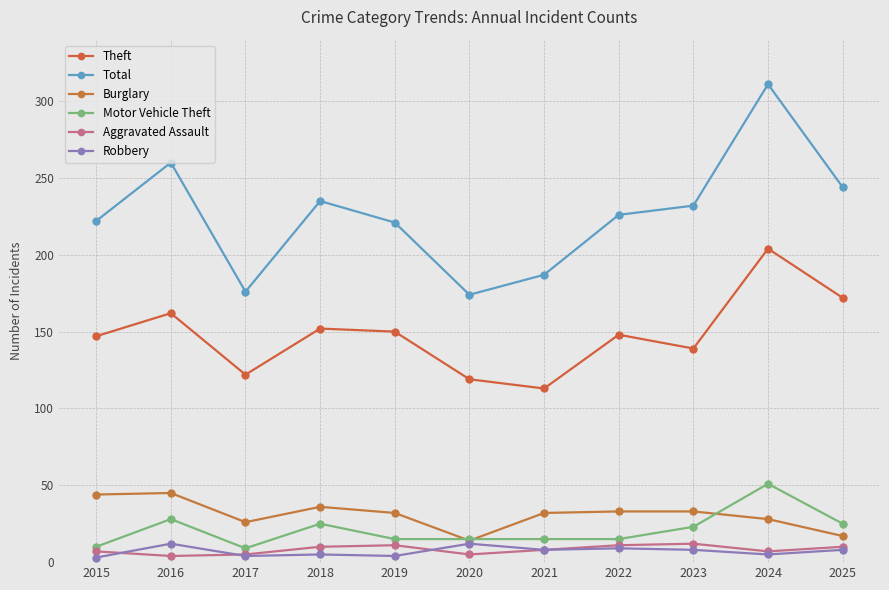

Is this an area chart (filled region under the line)?

No